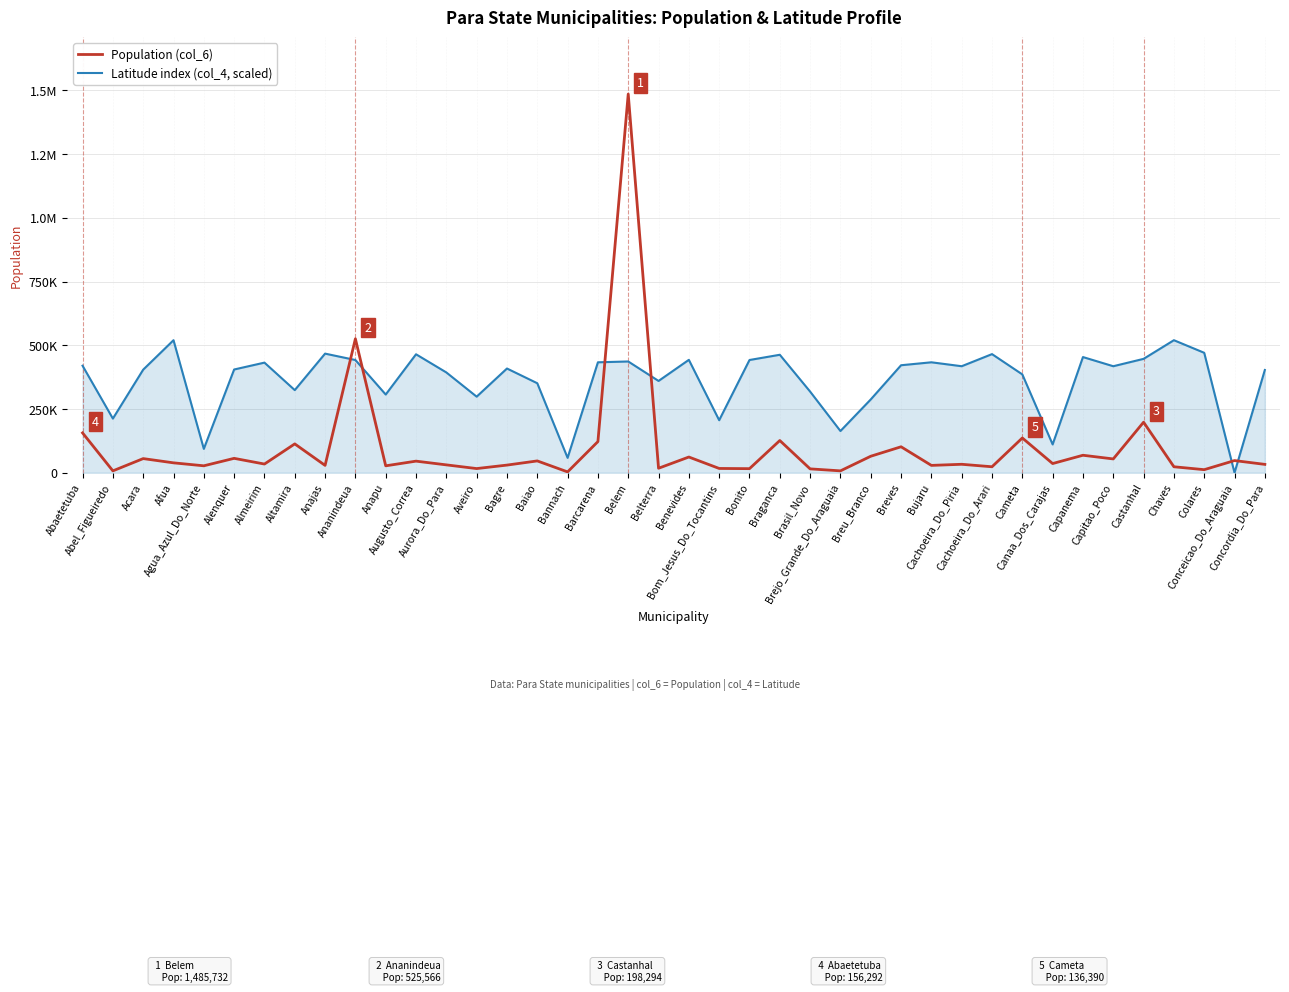

Where is Latitude index (col_4, scaled) nearest to the value 260003?

Breu_Branco